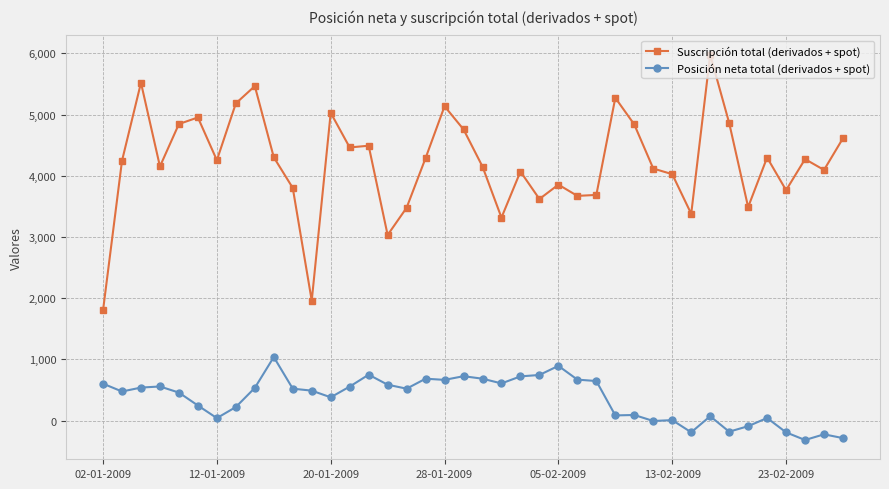

True or false: Suscripción total (derivados + spot) and Posición neta total (derivados + spot) intersect in this chart.

False